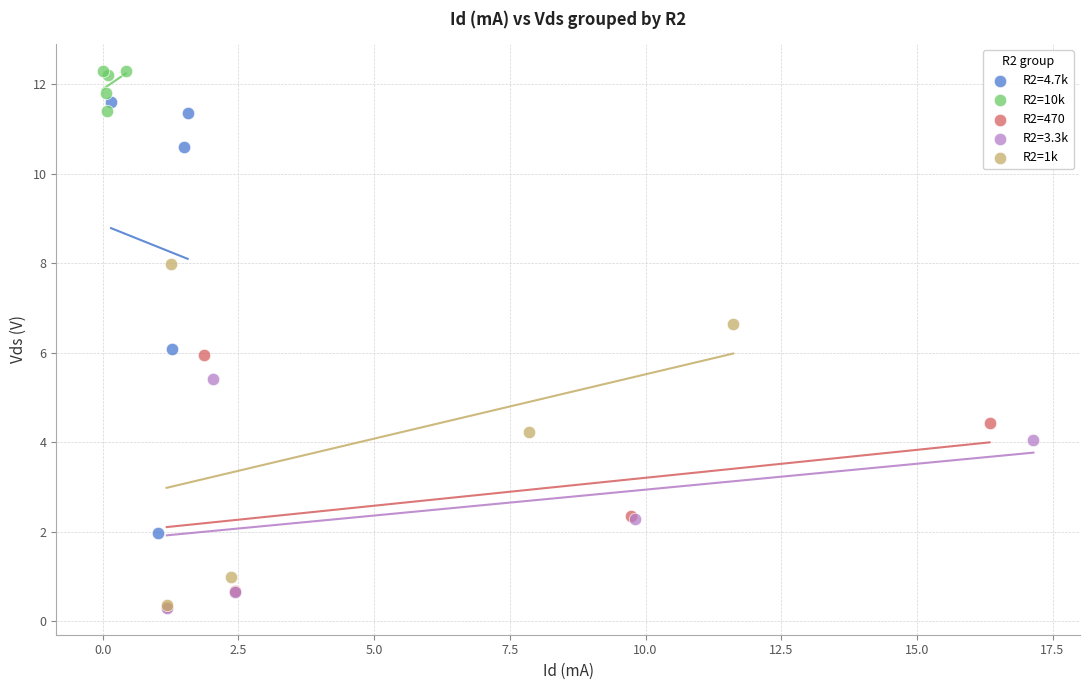

Which series contains the highest Y value?

R2=10k